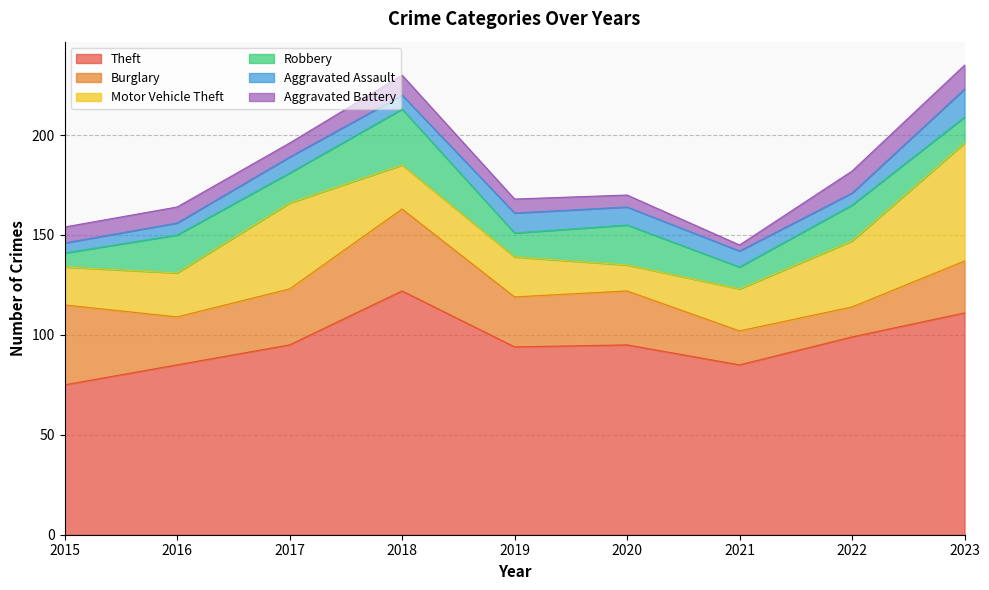

At how many categories does at least one series exceed 16?

9